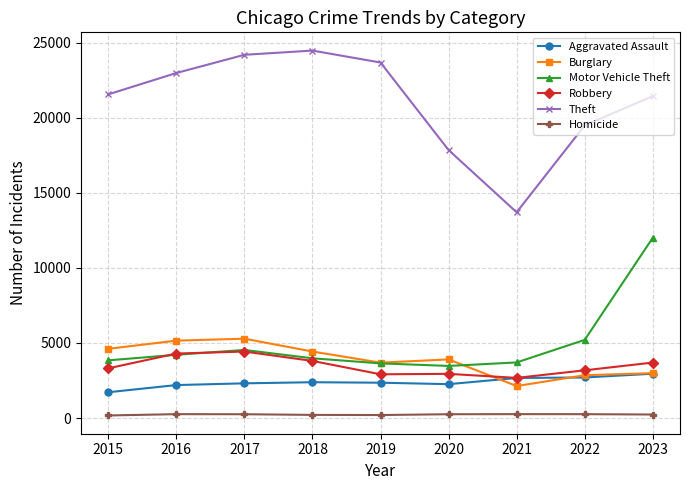

What is the difference between the second highest and second lowest values in the Theft series?

6344